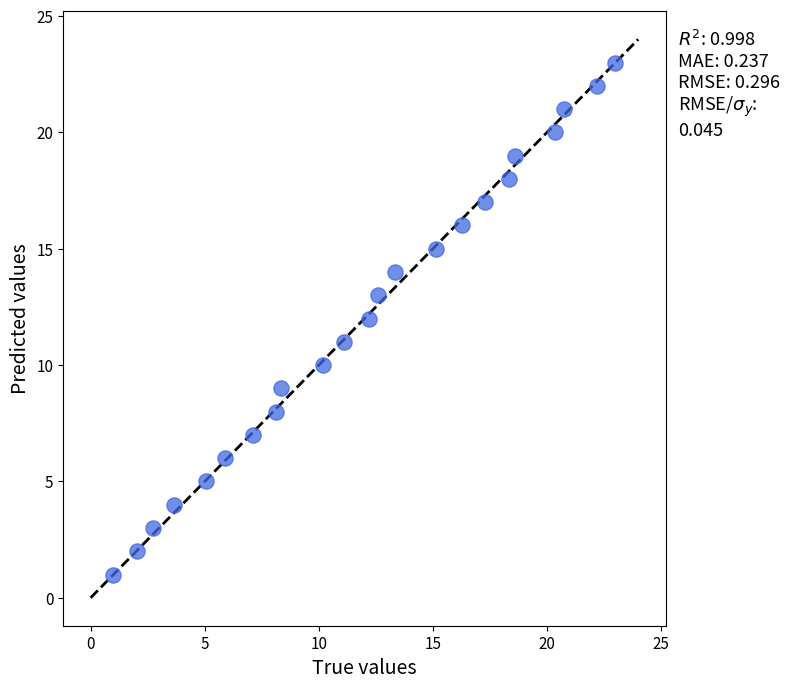

What is the range of Y values (max minus min)?

22